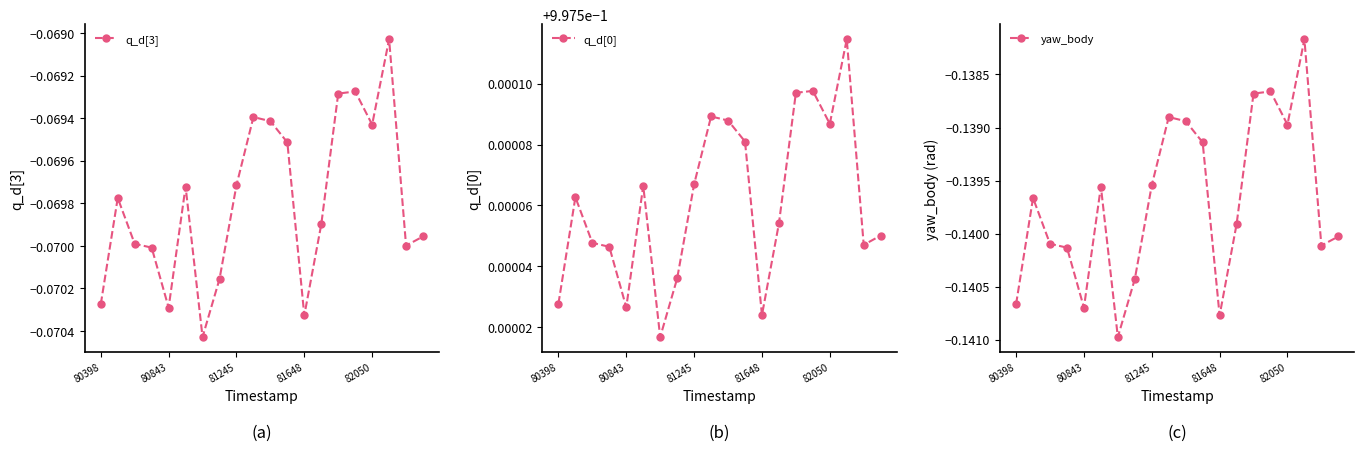

Which category has the highest value in the yaw_body series?

17